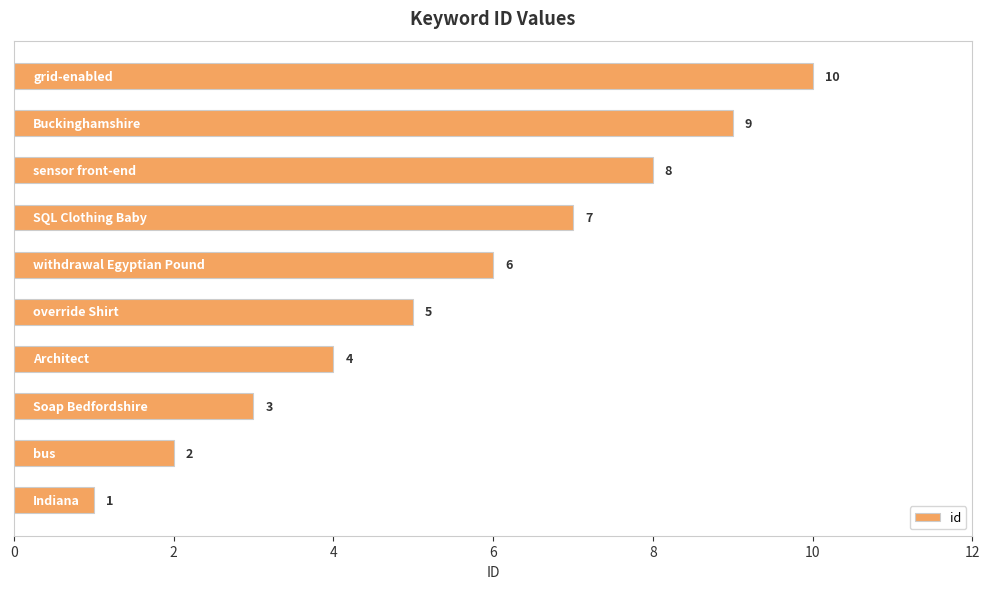

What is the maximum value shown in the chart?

10